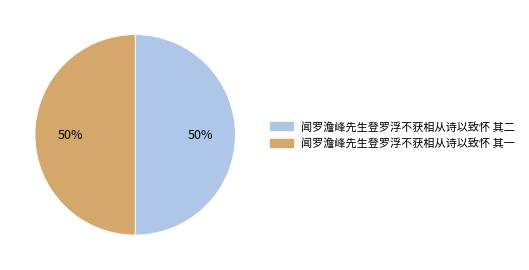

Count the number of slices in the pie.

2